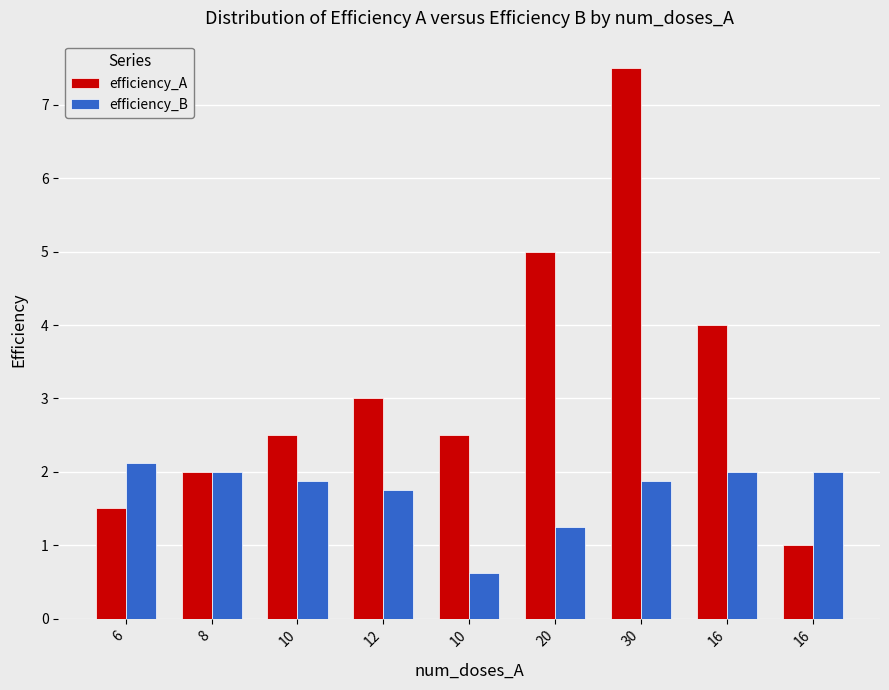

Does the chart contain stacked bars?

No